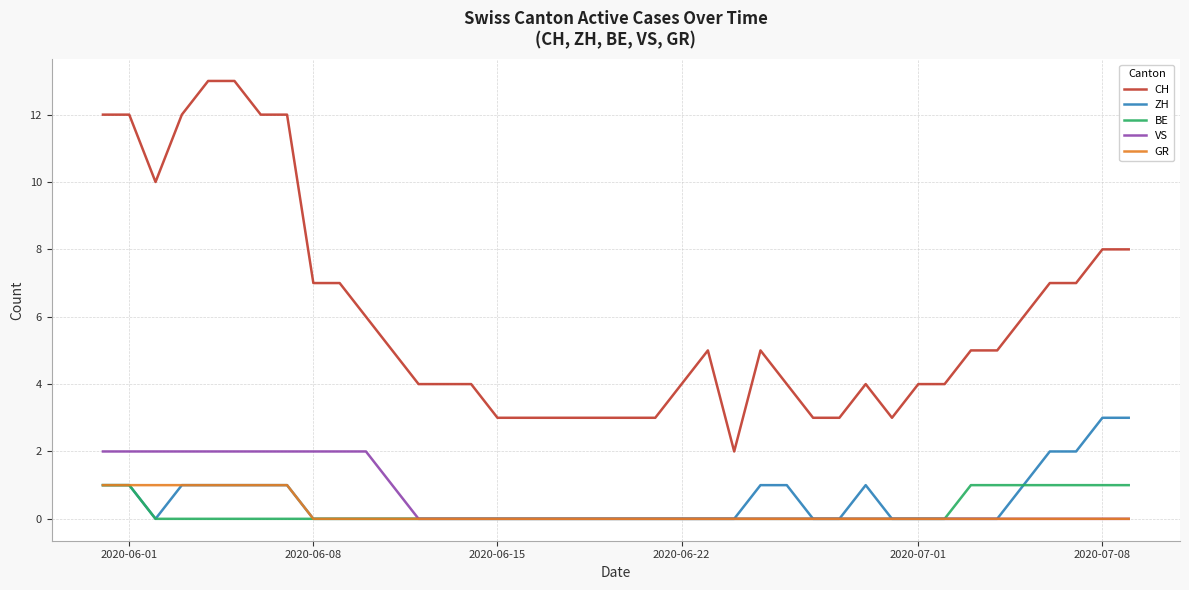

True or false: CH and VS cross at least once.

False